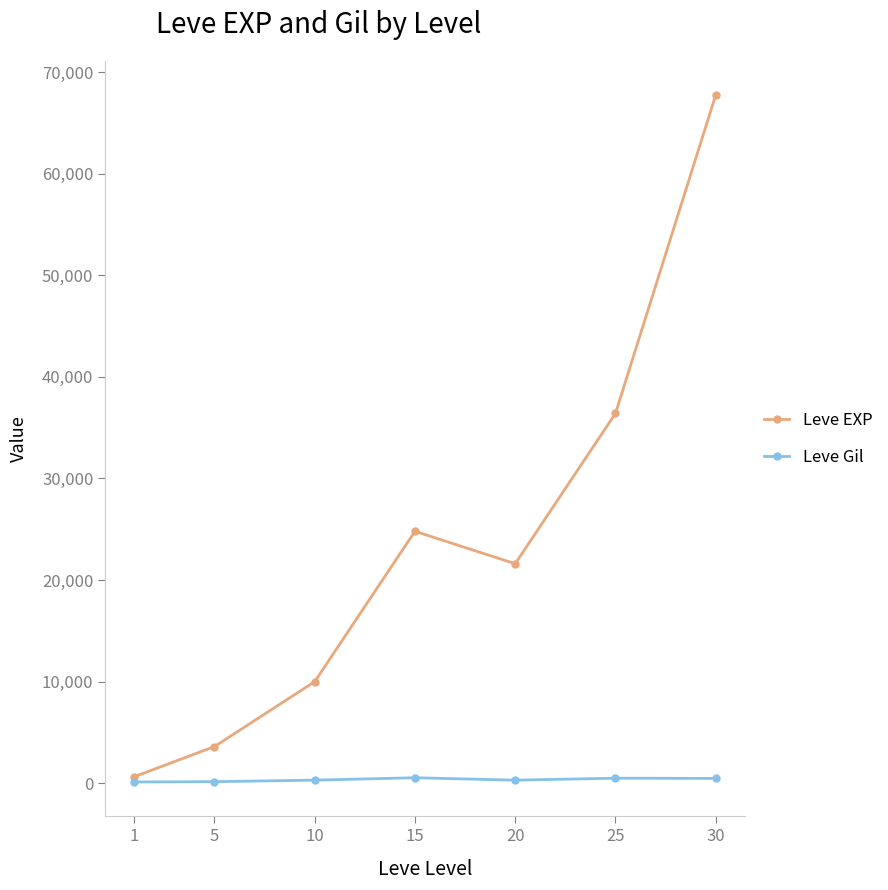

What is the total value across all series at 15?

25319